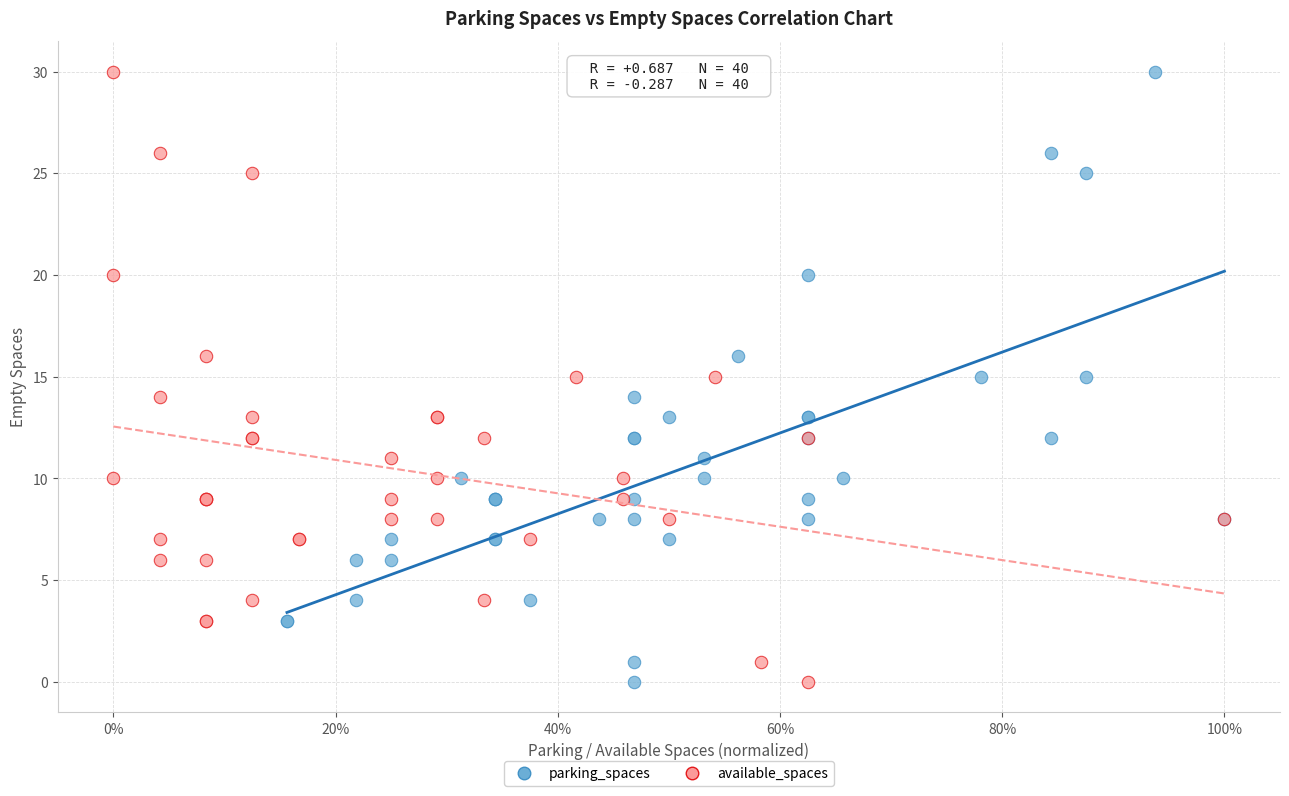

What are all the series names shown in the legend?

parking_spaces, available_spaces